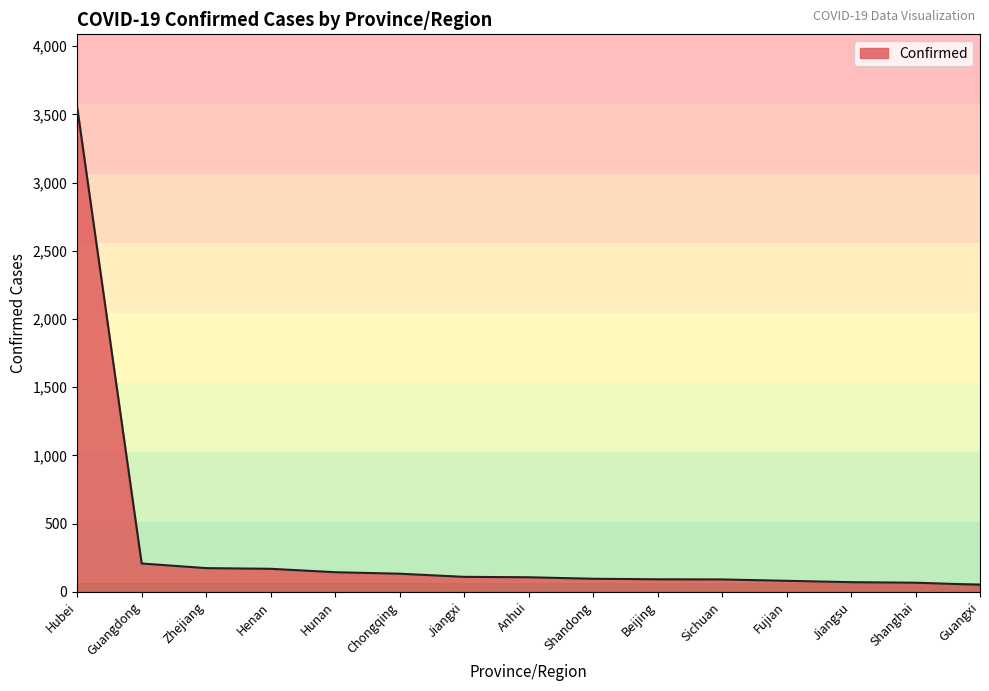

Does the chart display data point markers on the line(s)?

No